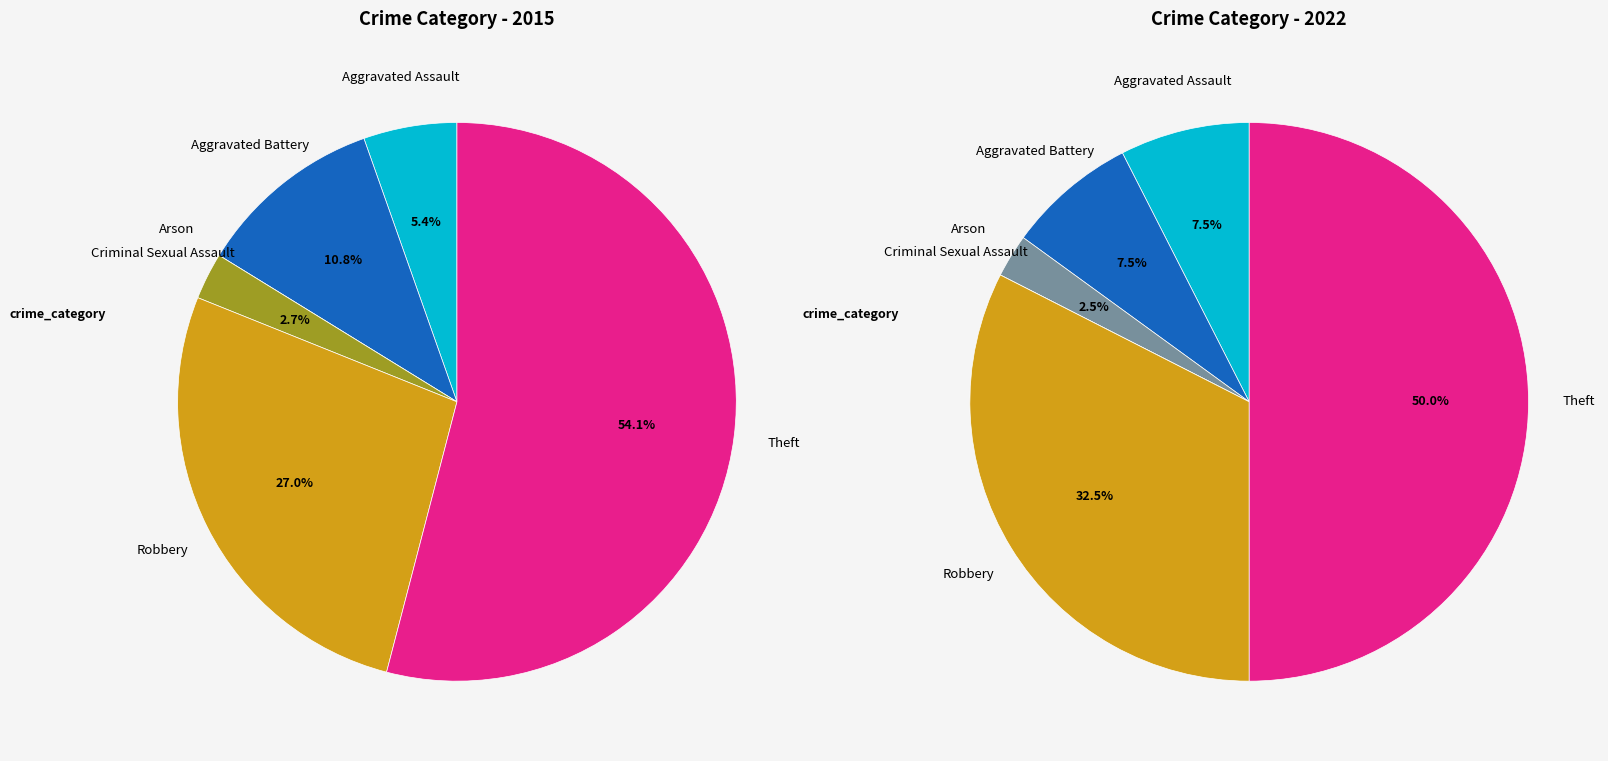

How many segments does this pie chart have?

6